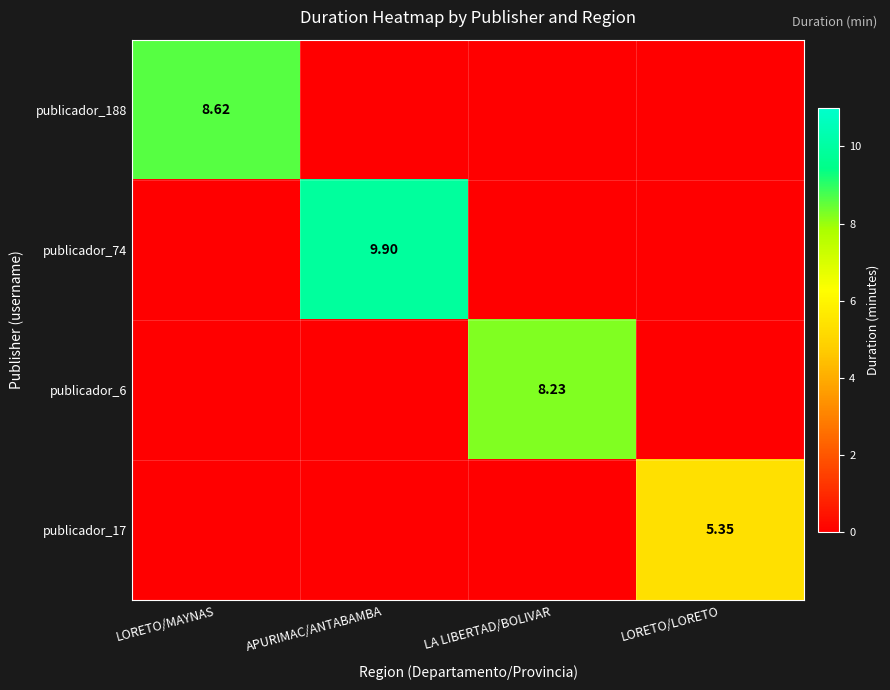

Is it true that publicador_188 equals 0.0 at LORETO/LORETO?

True